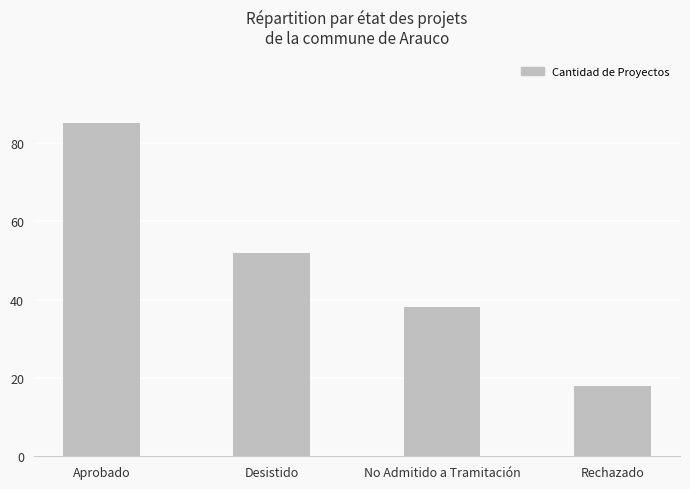

What is the change in value from No Admitido a Tramitación to Rechazado?

-20